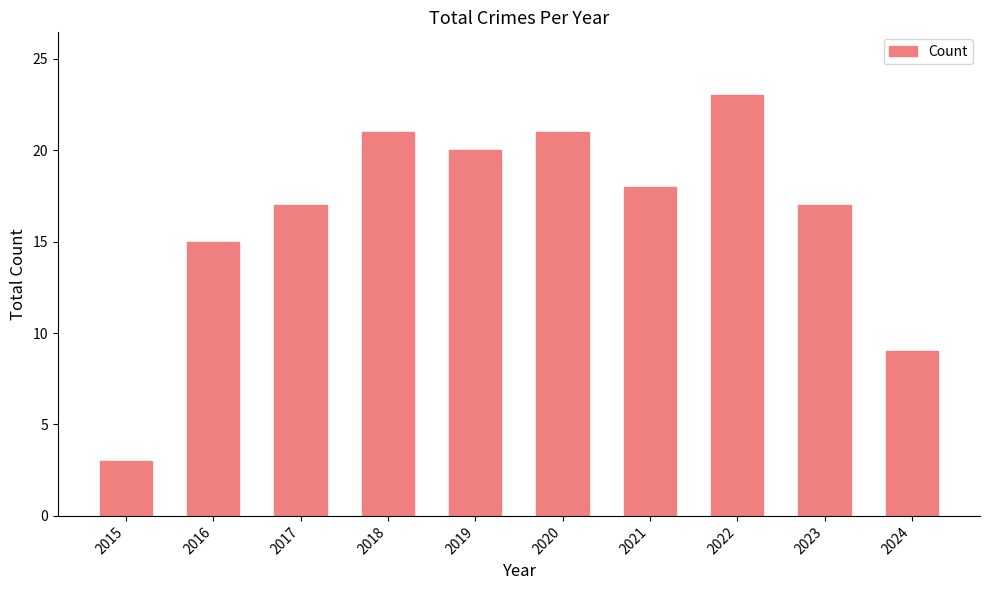

What is the sum of the values at 2020 and 2017?

38